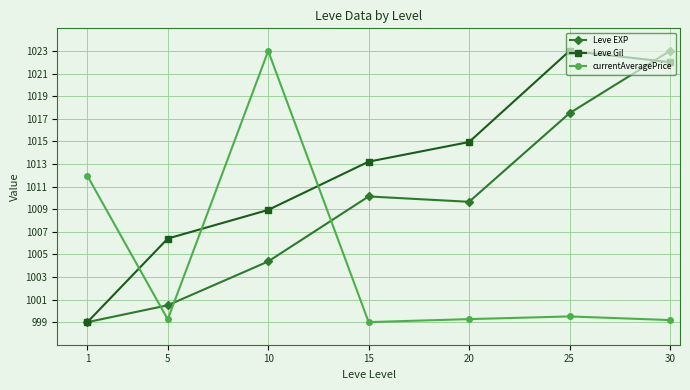

The value of Leve Gil at 30 is 1811.6. True or false?

False